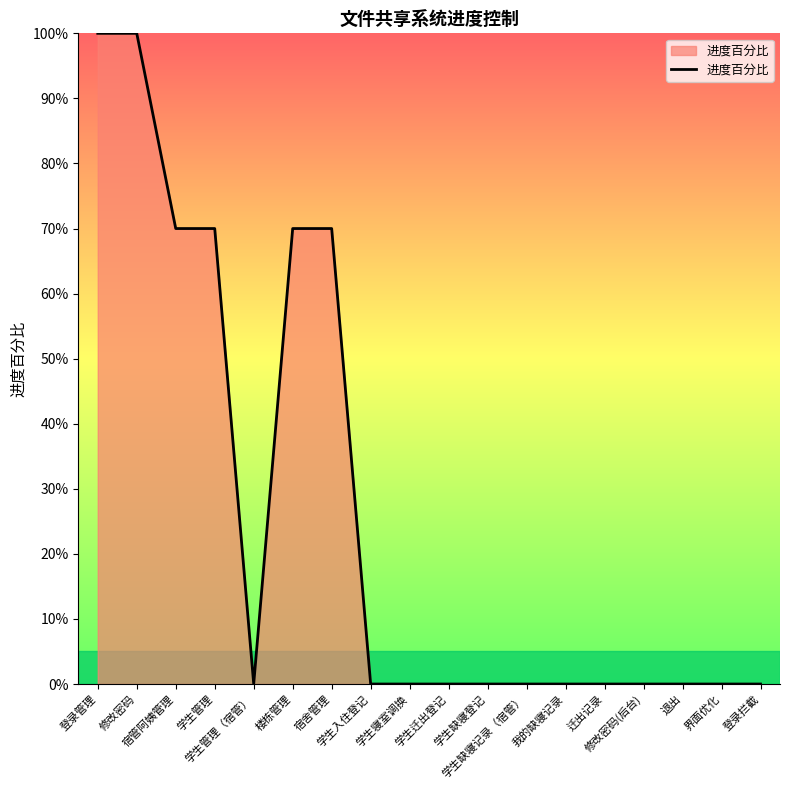

List the labels in order of value, largest first.

登录管理, 修改密码, 宿管阿姨管理, 学生管理, 楼栋管理, 宿舍管理, 学生管理（宿管）, 学生入住登记, 学生寝室调换, 学生迁出登记, 学生缺寝登记, 学生缺寝记录（宿管）, 我的缺寝记录, 迁出记录, 修改密码(后台), 退出, 界面优化, 登录拦截